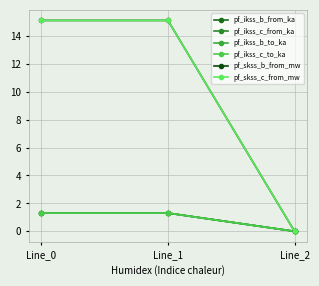

Reading left to right, transcribe all the data shown in this chart.

pf_ikss_b_from_ka: Line_0=1.3	Line_1=1.3	Line_2=0.0
pf_ikss_c_from_ka: Line_0=1.3	Line_1=1.3	Line_2=0.0
pf_ikss_b_to_ka: Line_0=1.3	Line_1=1.3	Line_2=0.0
pf_ikss_c_to_ka: Line_0=1.3	Line_1=1.3	Line_2=0.0
pf_skss_b_from_mw: Line_0=15.1	Line_1=15.1	Line_2=0.0
pf_skss_c_from_mw: Line_0=15.1	Line_1=15.1	Line_2=0.0